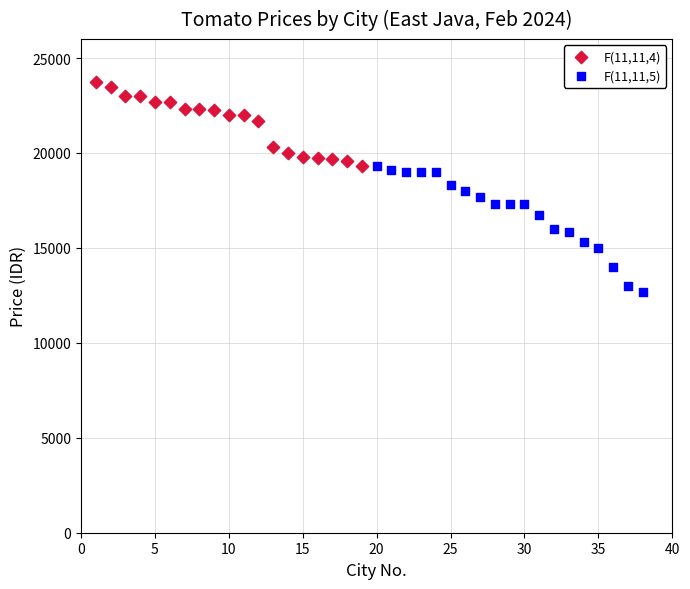

Which series reaches the minimum Y coordinate?

F(11,11,5)